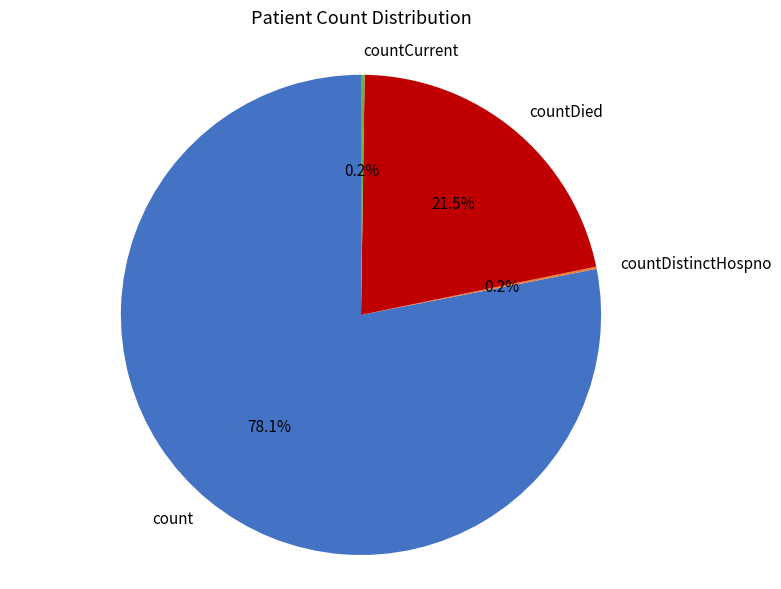

Which category has the biggest portion of the pie?

count